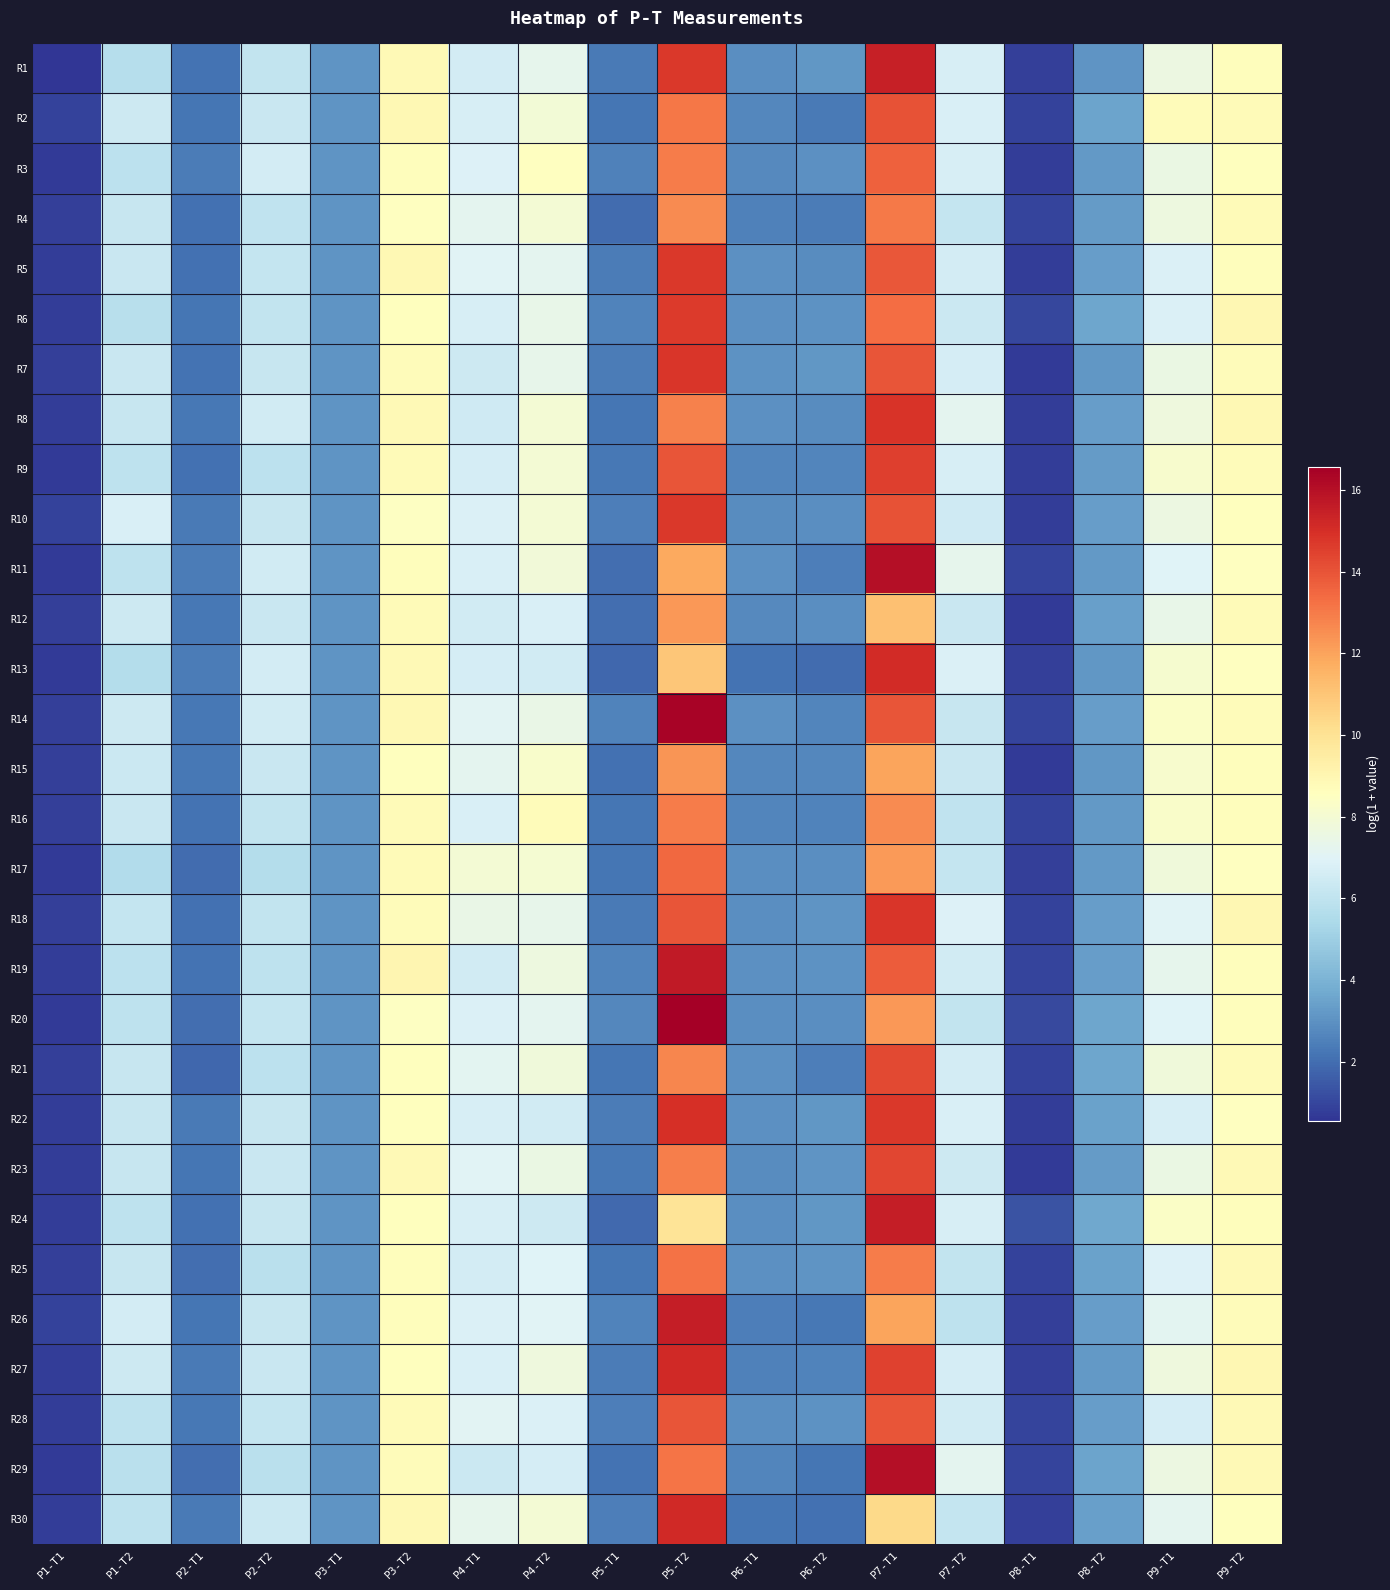

What is the spread (max minus min) of values at P6-T1?

0.9